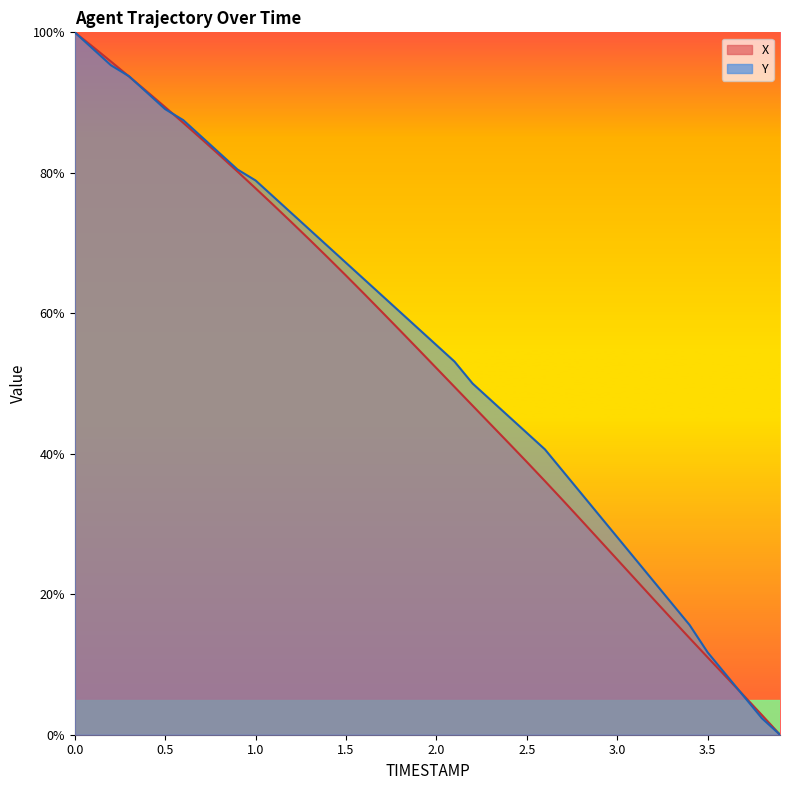

What position from the right is 0.3?

37